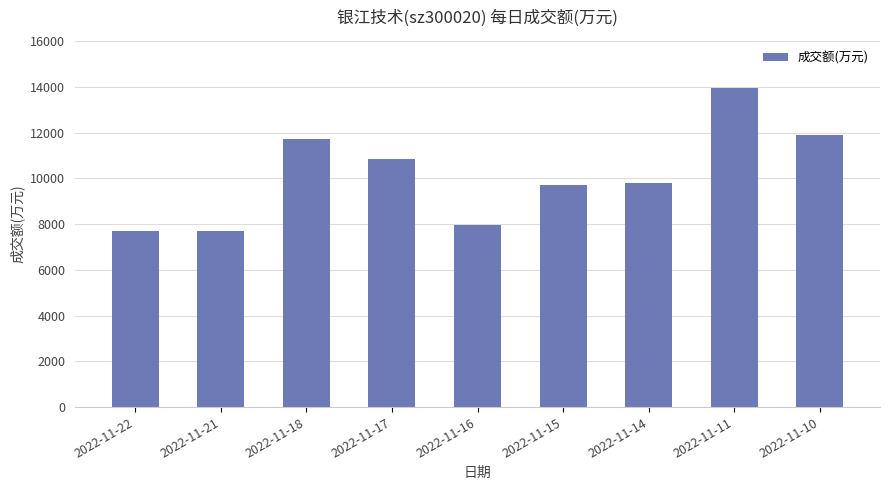

Is it true that the value at 2022-11-21 is 5352?

False